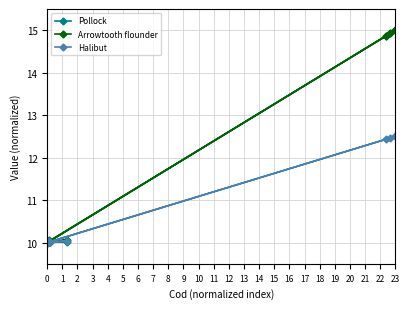

True or false: Arrowtooth flounder and Pollock intersect in this chart.

False